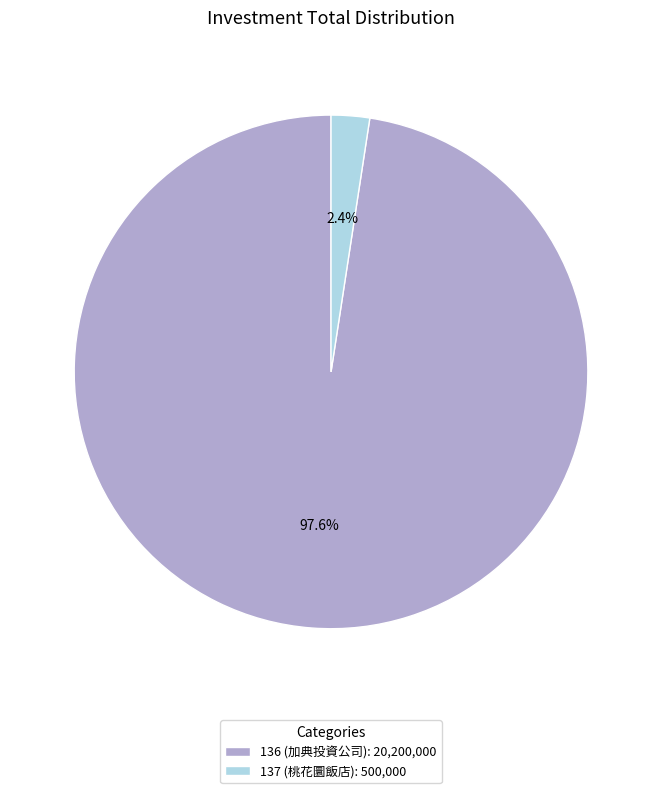

To the nearest percent, what is the difference between the largest and smallest slice percentages?

95%